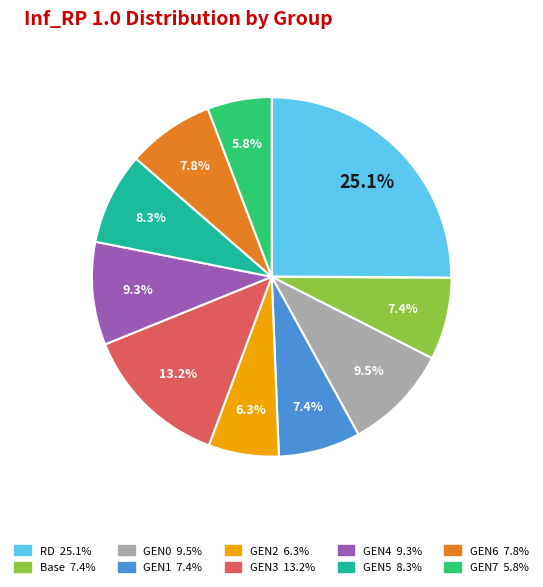

Count the number of slices in the pie.

10